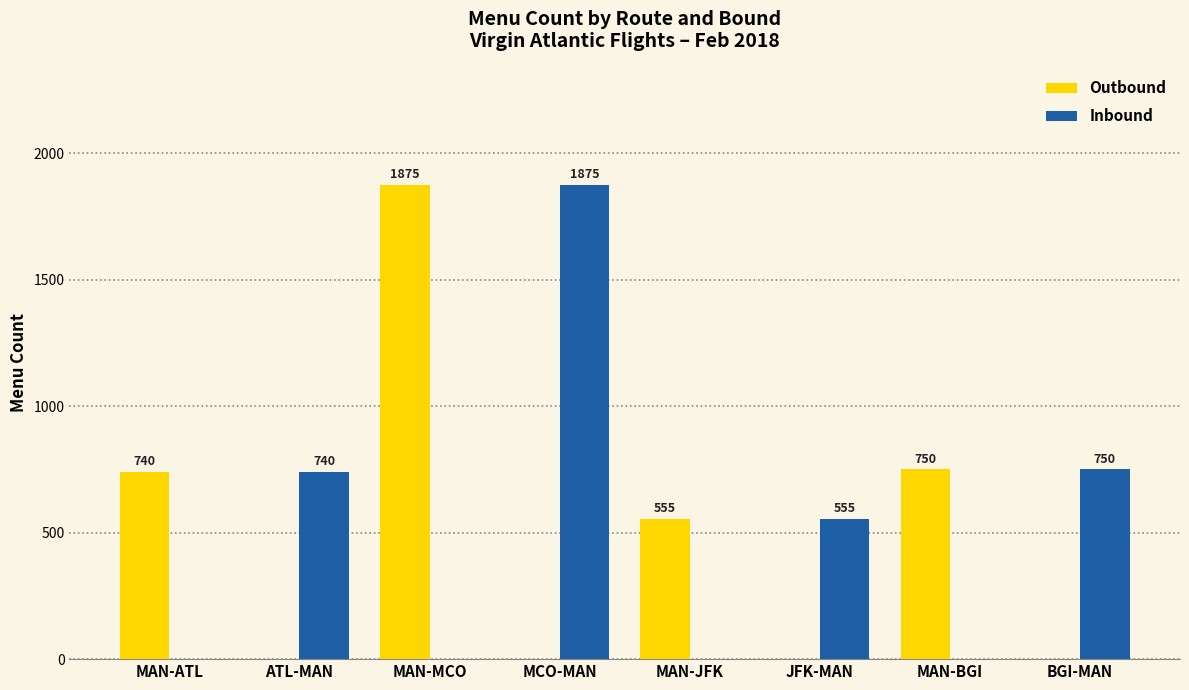

What is the highest value of the Inbound series?

1875